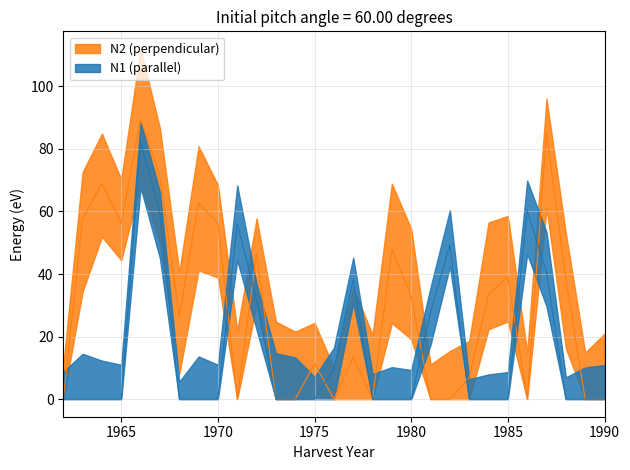

Which series ends up on top after the final intersection of N2 and N1?

N2